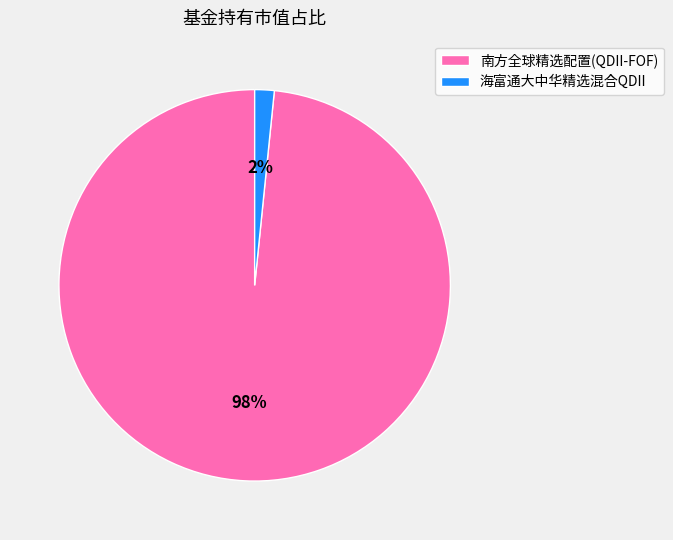

Which has a higher value, 海富通大中华精选混合QDII or 南方全球精选配置(QDII-FOF)?

南方全球精选配置(QDII-FOF)